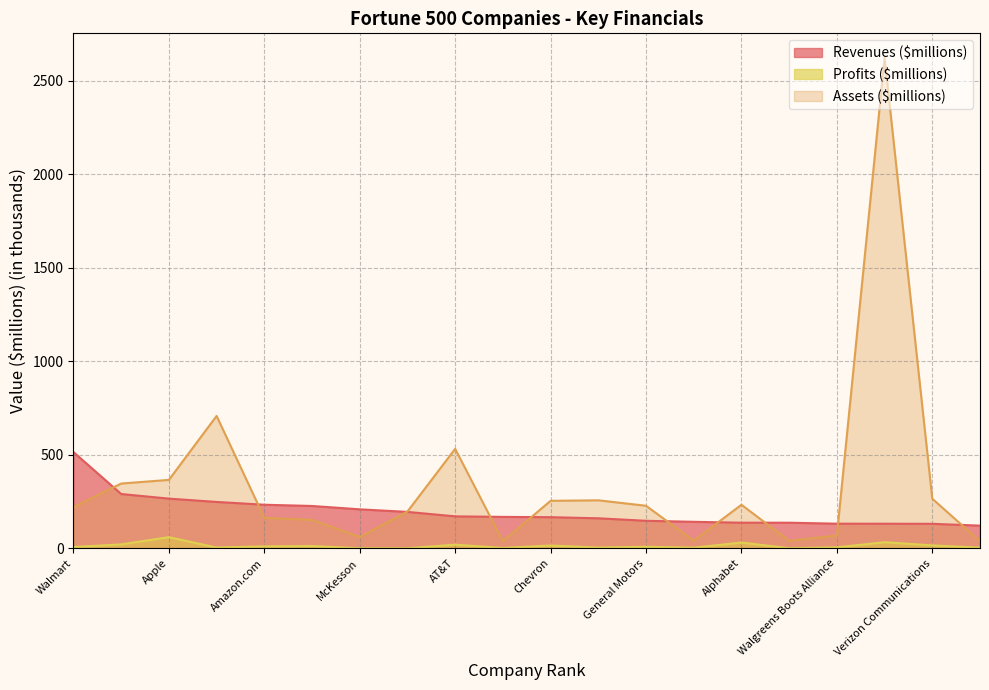

What is the value of the Assets ($millions) point at the 20th from the left?

38.1